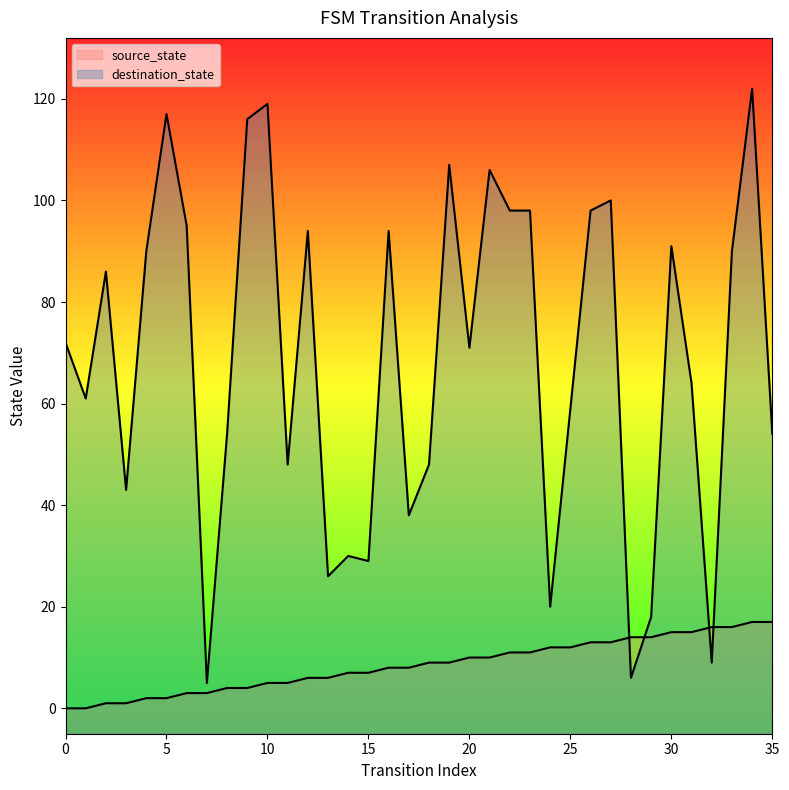

Which series reaches the minimum Y coordinate?

source_state